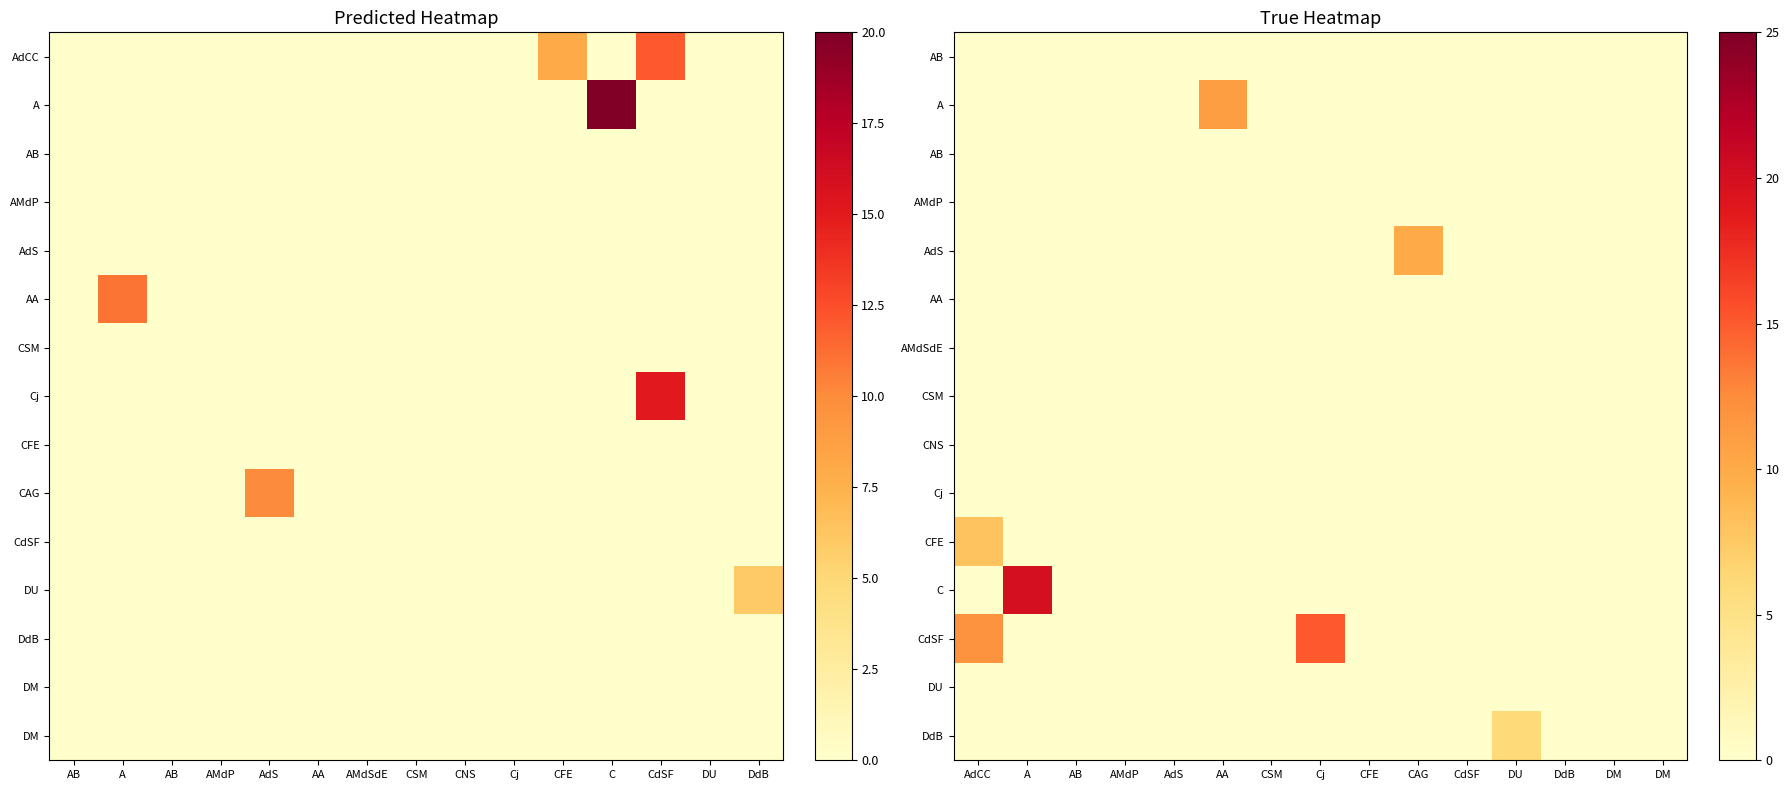

Reading left to right, what are all the values shown in this chart?

row_0: 0	0	0	0	0	0	0	0	0	0	0	0	0	0	0
row_1: 0	0	0	0	0	11	0	0	0	0	0	0	0	0	0
row_2: 0	0	0	0	0	0	0	0	0	0	0	0	0	0	0
row_3: 0	0	0	0	0	0	0	0	0	0	0	0	0	0	0
row_4: 0	0	0	0	0	0	0	0	0	10	0	0	0	0	0
row_5: 0	0	0	0	0	0	0	0	0	0	0	0	0	0	0
row_6: 0	0	0	0	0	0	0	0	0	0	0	0	0	0	0
row_7: 0	0	0	0	0	0	0	0	0	0	0	0	0	0	0
row_8: 0	0	0	0	0	0	0	0	0	0	0	0	0	0	0
row_9: 0	0	0	0	0	0	0	0	0	0	0	0	0	0	0
row_10: 8	0	0	0	0	0	0	0	0	0	0	0	0	0	0
row_11: 0	20	0	0	0	0	0	0	0	0	0	0	0	0	0
row_12: 12	0	0	0	0	0	0	15	0	0	0	0	0	0	0
row_13: 0	0	0	0	0	0	0	0	0	0	0	0	0	0	0
row_14: 0	0	0	0	0	0	0	0	0	0	0	6	0	0	0